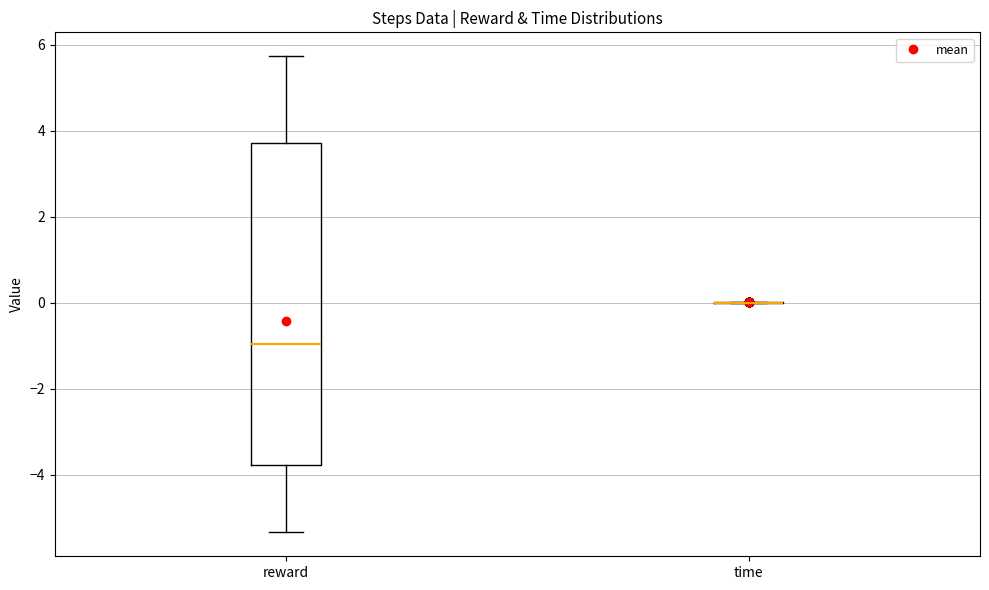

Where does the upper whisker of the box for reward end on the y-axis? The values are not printed on the chart, so give them approximately, as read against the axis.

5.8